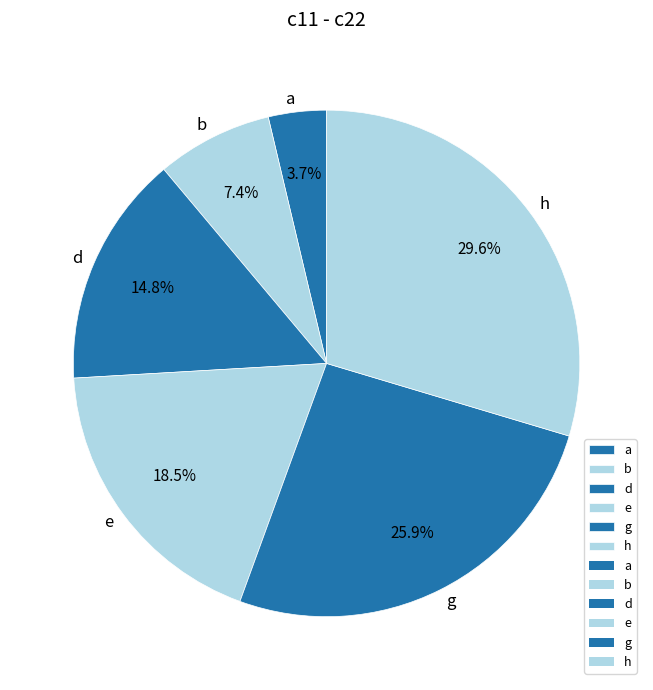

To the nearest percent, what portion does a represent?

4%